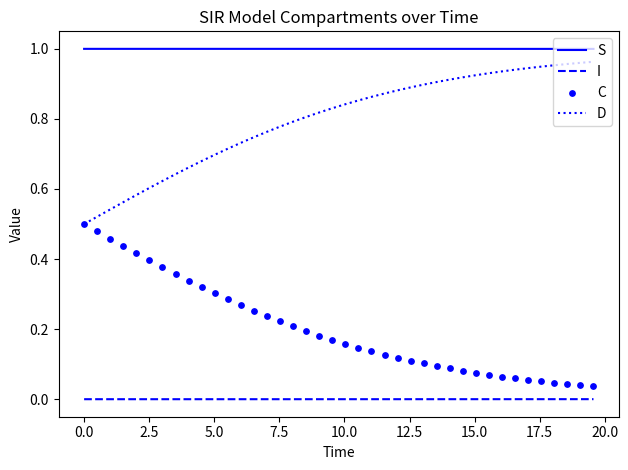

At how many categories does at least one series exceed 0?

40